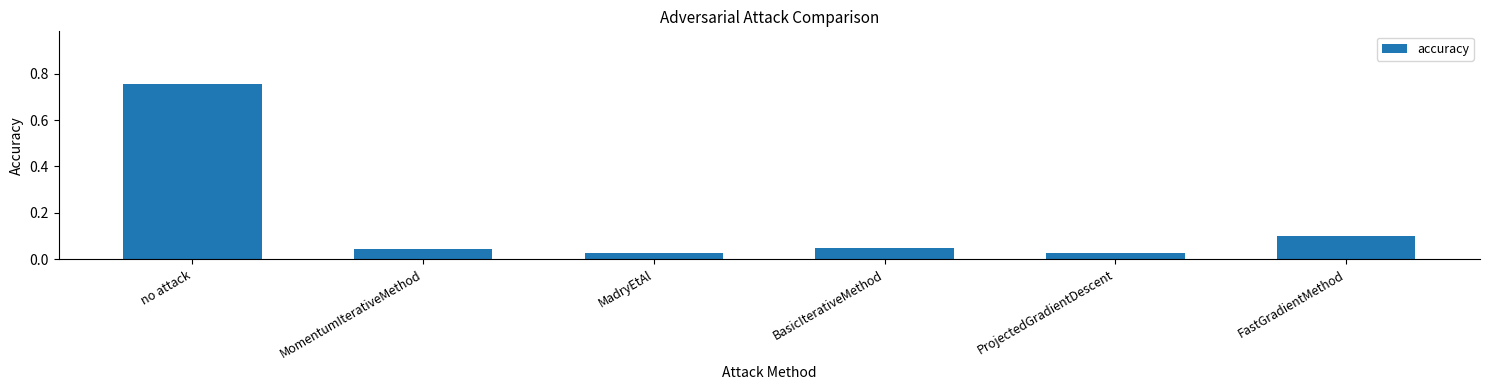

Which has a higher value, MadryEtAl or no attack?

no attack